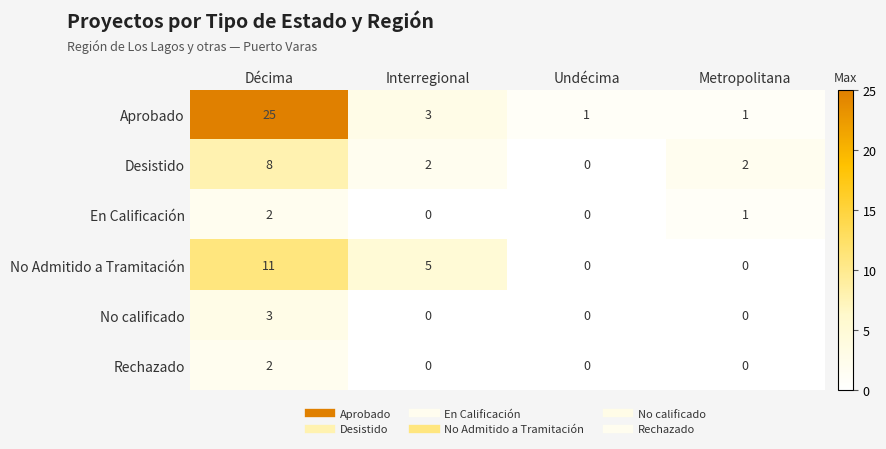

What is the spread (max minus min) of values at Interregional?

5